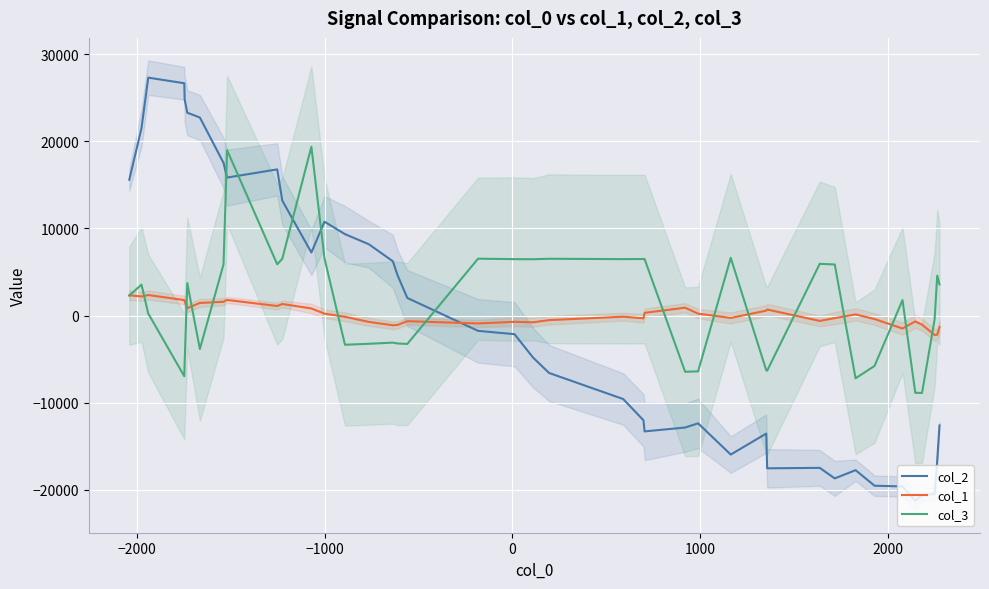

Which series ends up on top after the final intersection of col_1 and col_2?

col_1